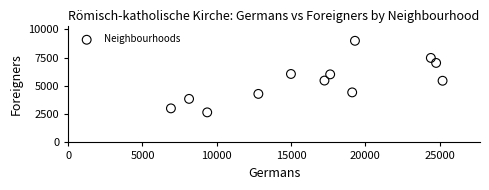

What is the range of X values (max minus min)?

18289